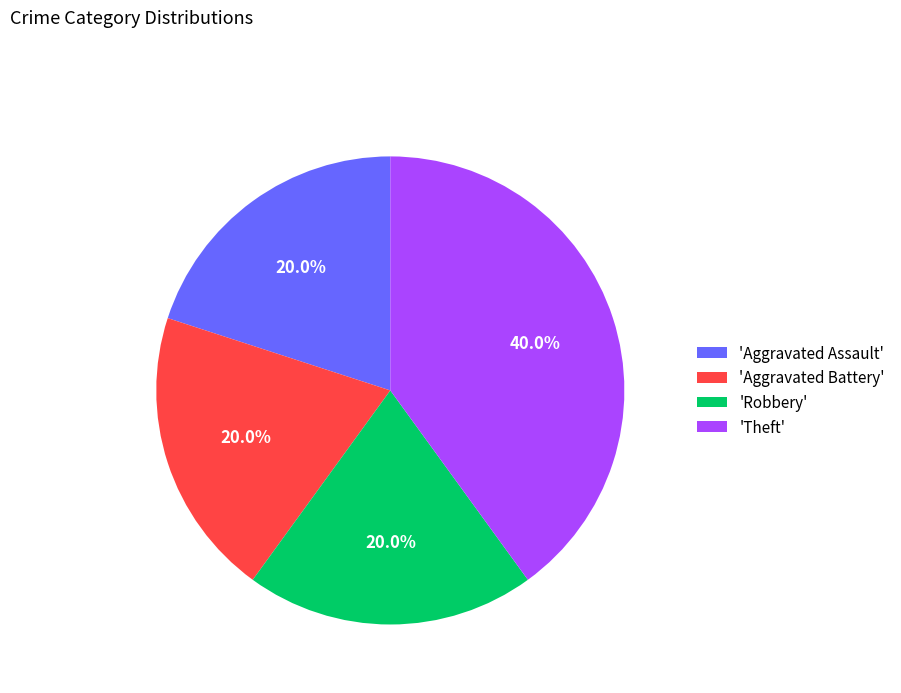

What is the largest slice in the pie chart?

'Theft'